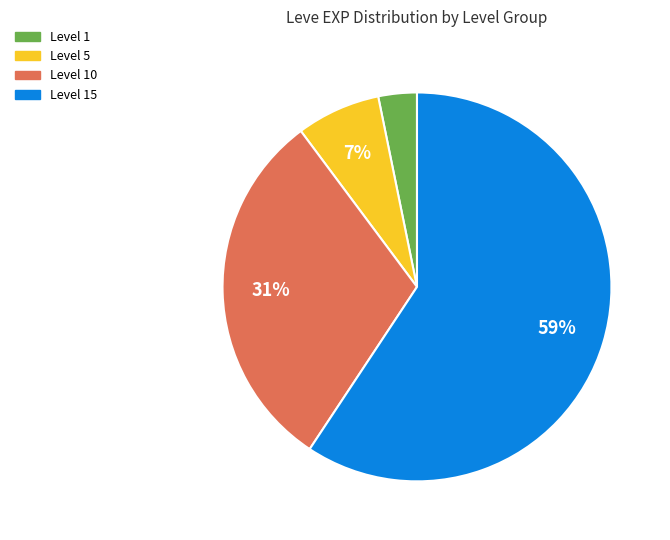

To the nearest percent, what is the difference between the largest and smallest slice percentages?

56%